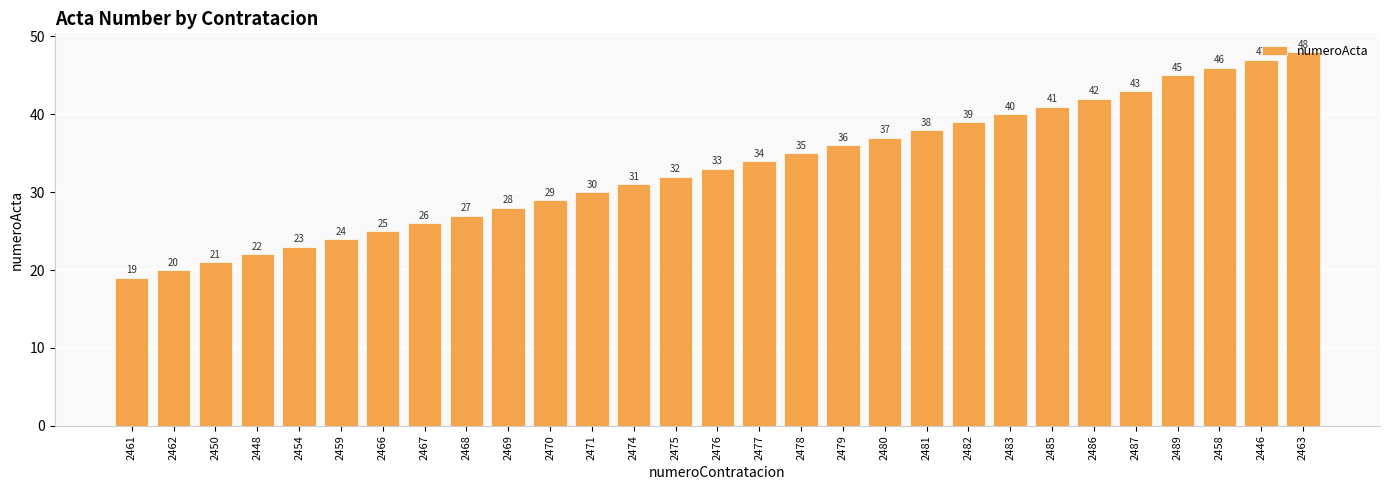

What is the sum of all values?

961